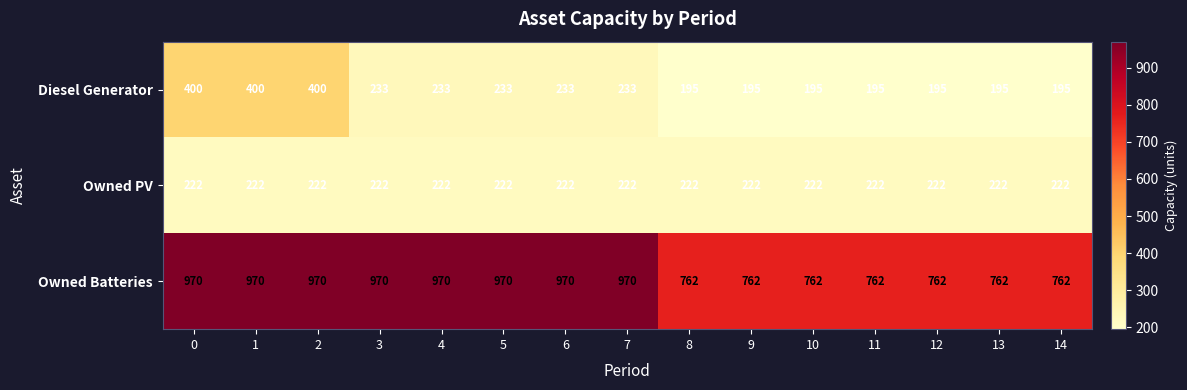

What is the greatest value displayed?

970